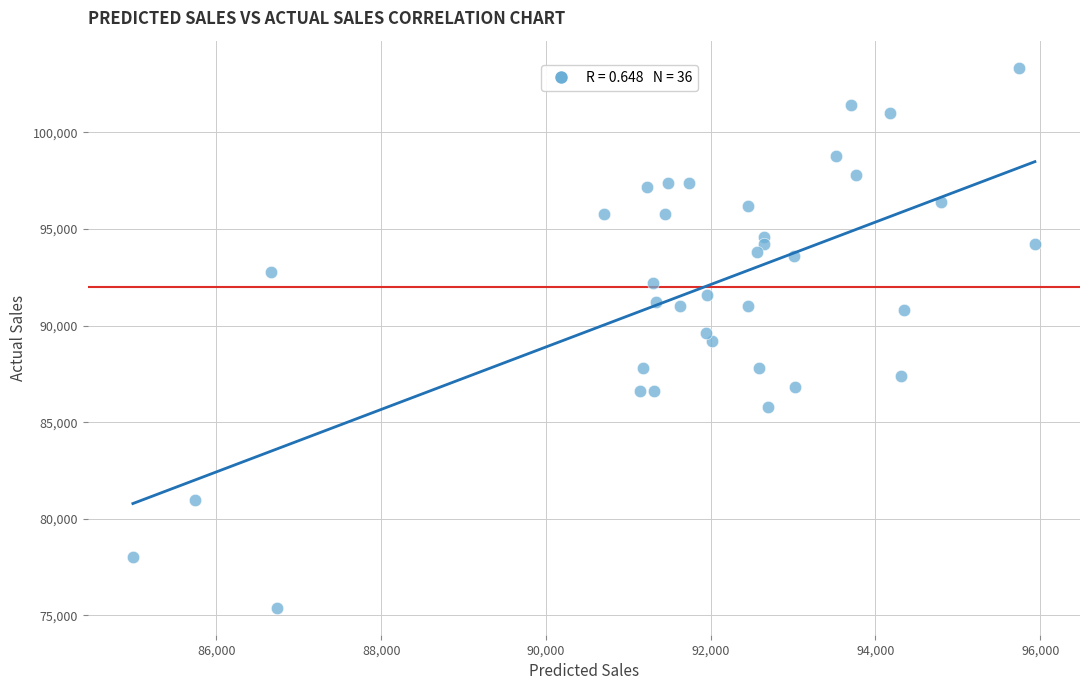

What is the range of X values (max minus min)?

10950.2